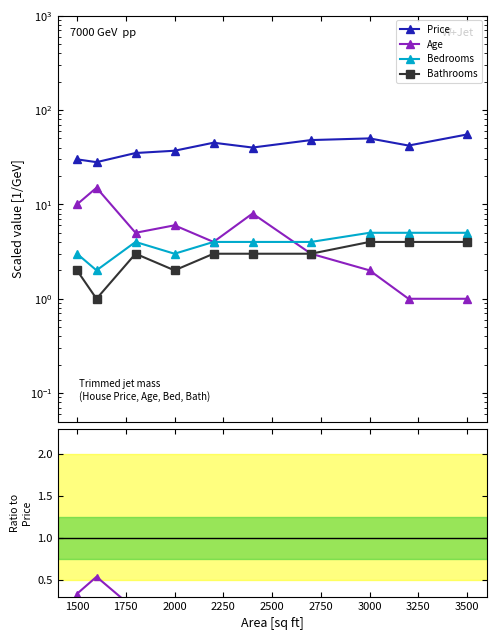

How many categories are shown in the chart?

10